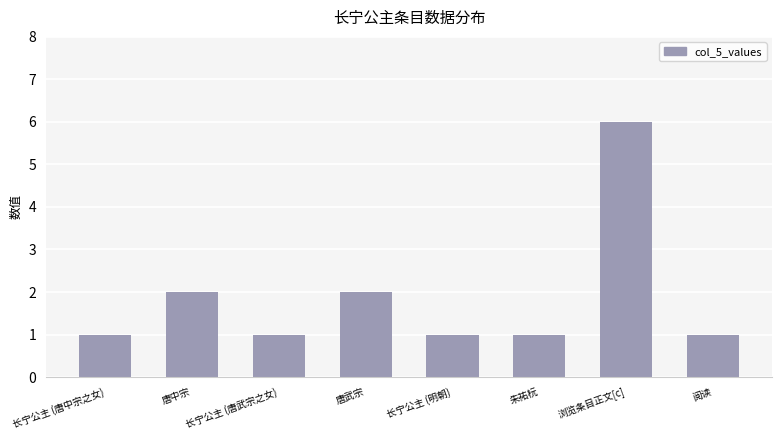

Reading left to right, list all the values displayed in this chart.

1	2	1	2	1	1	6	1